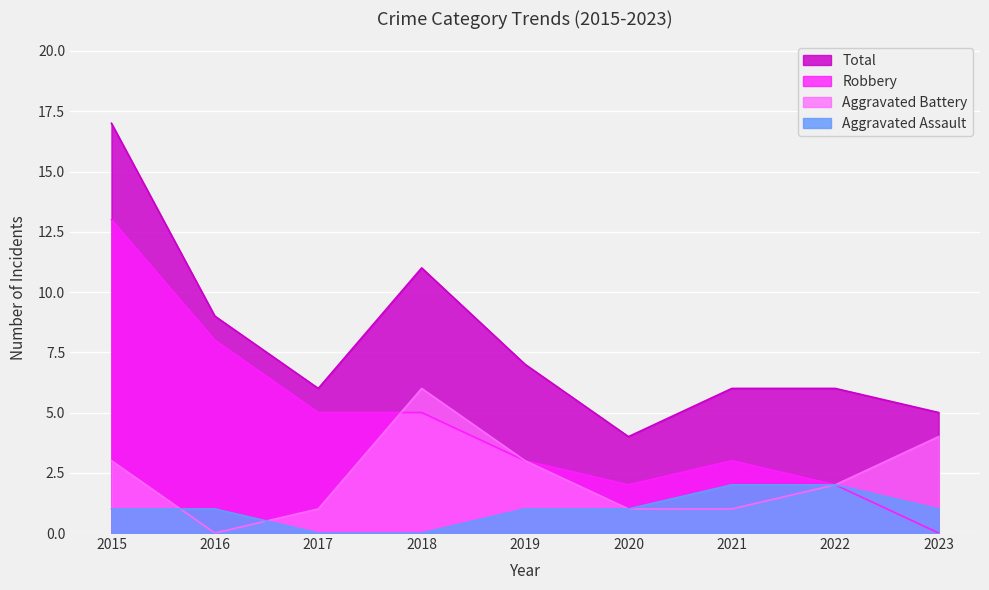

List the labels in order of Aggravated Battery value, smallest first.

2016, 2017, 2020, 2021, 2022, 2015, 2019, 2023, 2018